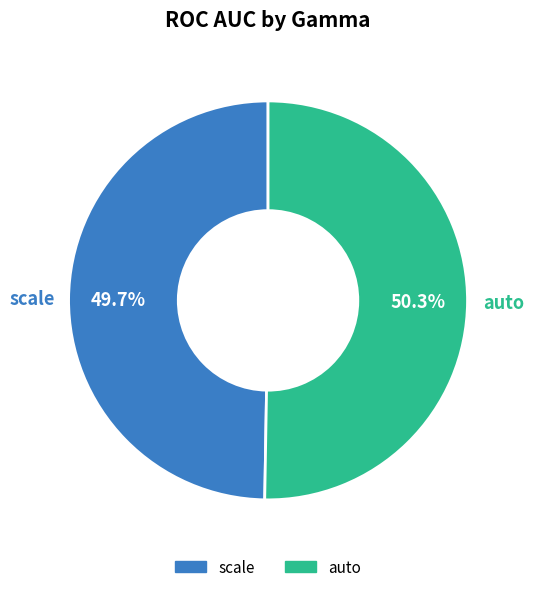

To the nearest percent, what is the average slice percentage?

50%